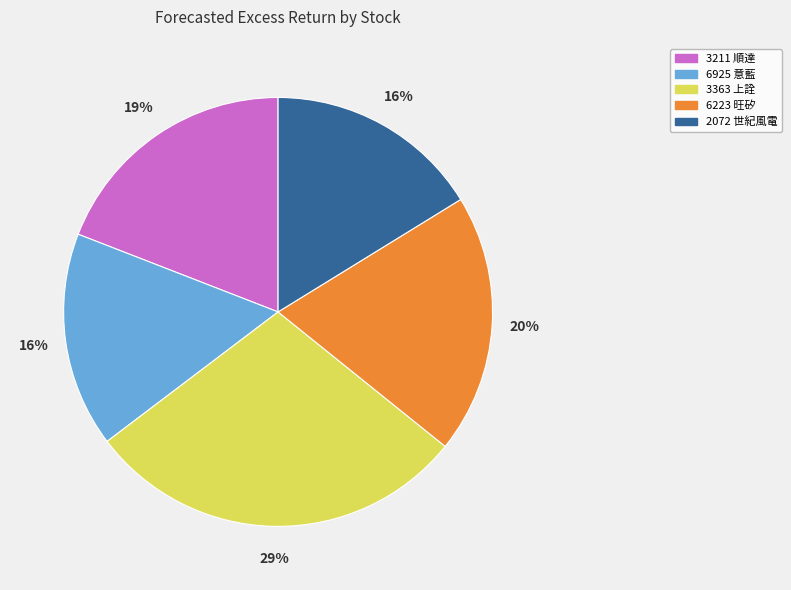

To the nearest percent, what portion does 6223 旺矽 represent?

20%